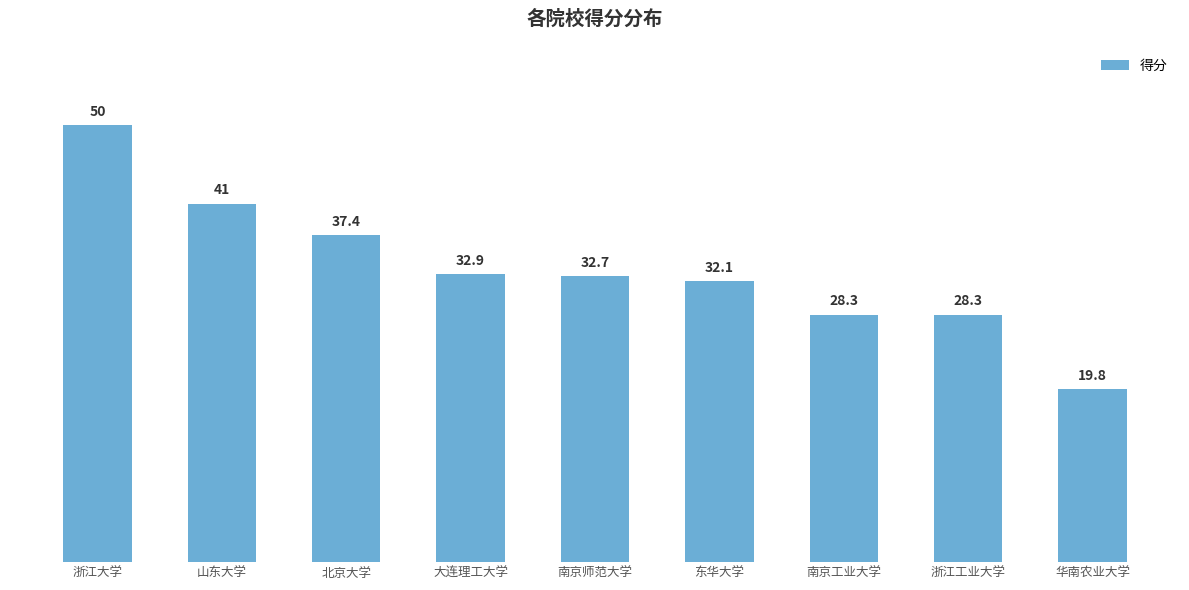

What is the average value?

33.6